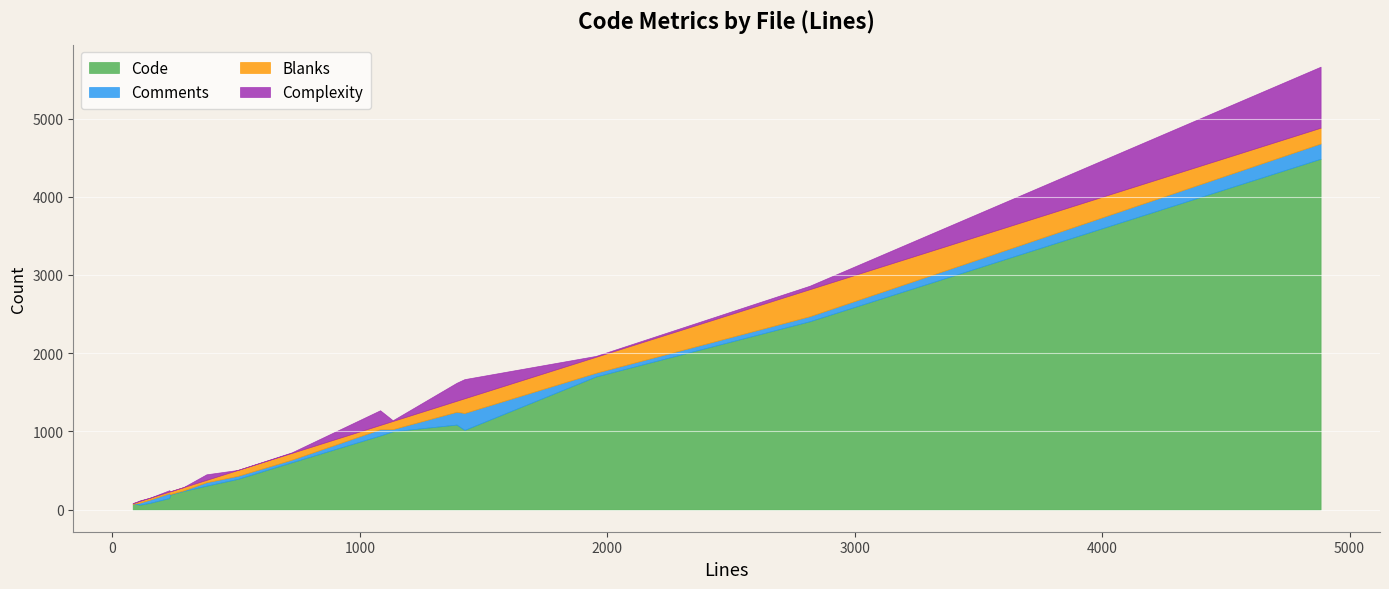

How many data points does each series have?

17